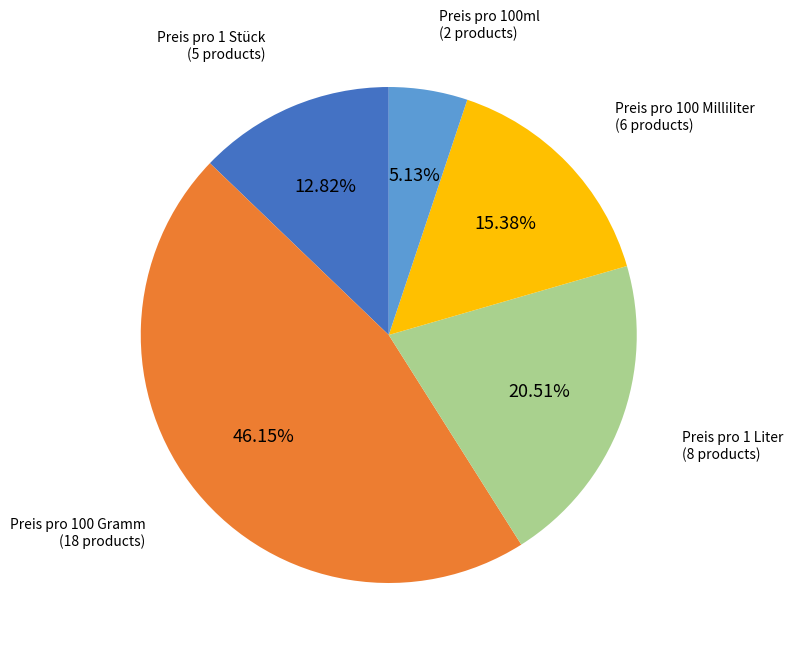

Which has a higher value, Preis pro 100 Gramm or Preis pro 1 Liter?

Preis pro 100 Gramm